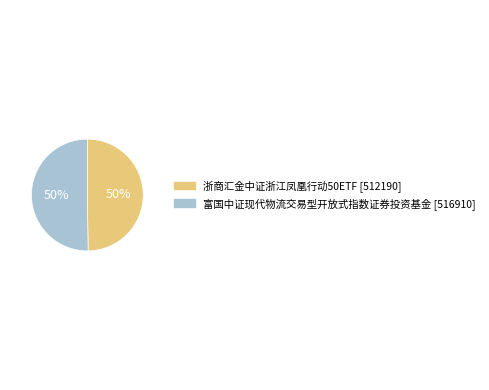

How many segments does this pie chart have?

2